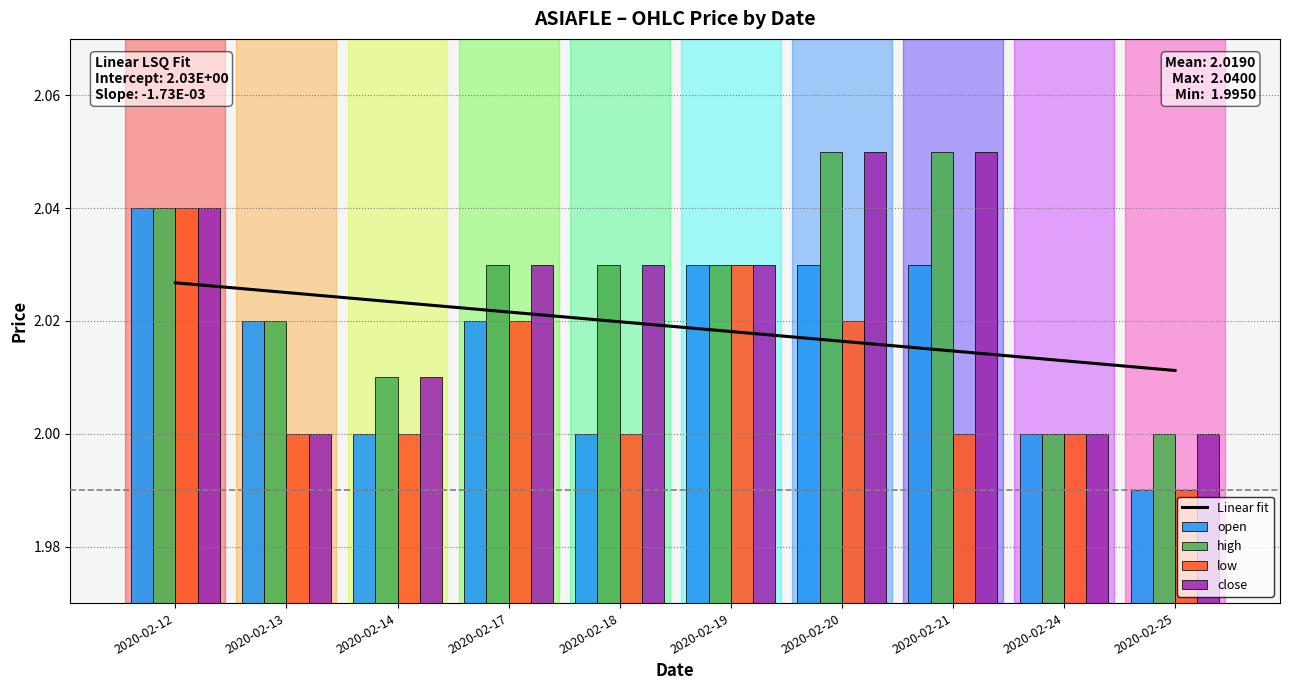

What value does the high series have at 2020-02-24?

2.0